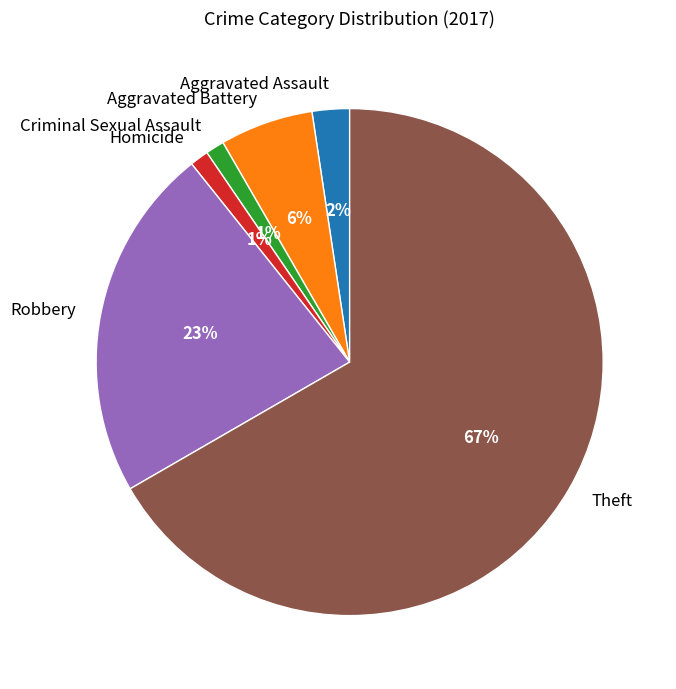

What is the ratio of the value at Criminal Sexual Assault to the value at Homicide?

1.0